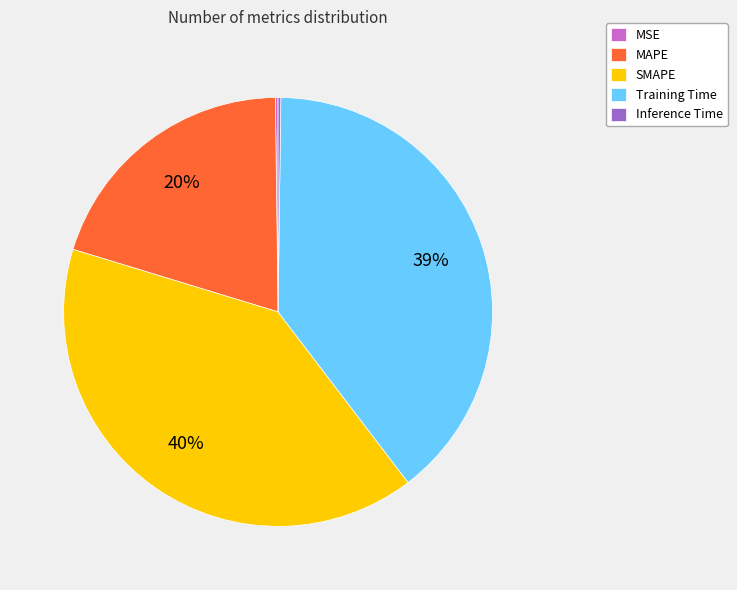

Do Training Time and SMAPE together represent more than half of the pie?

Yes